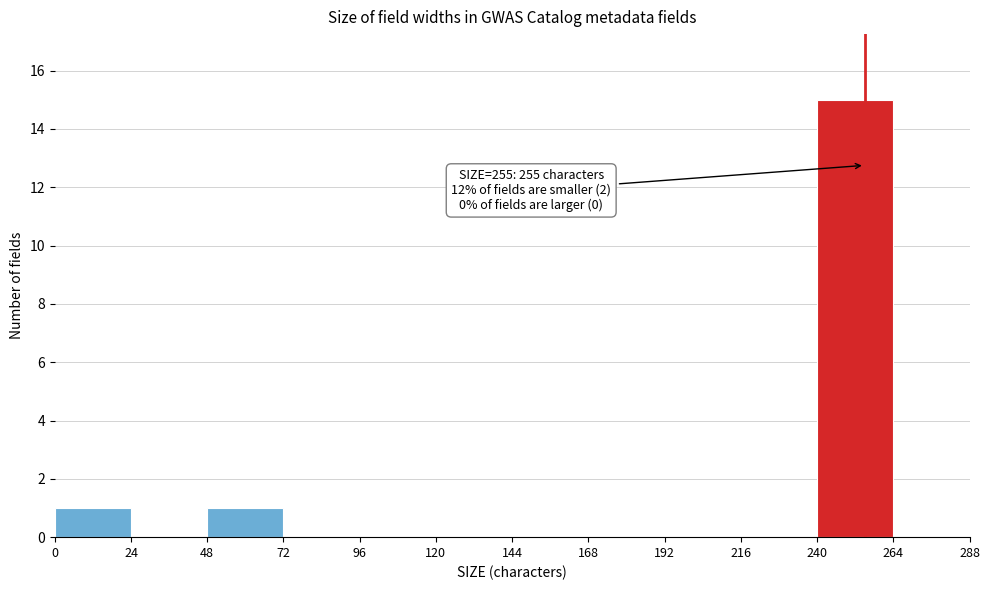

Over which range of the x-axis is the bar tallest?

240 to 264